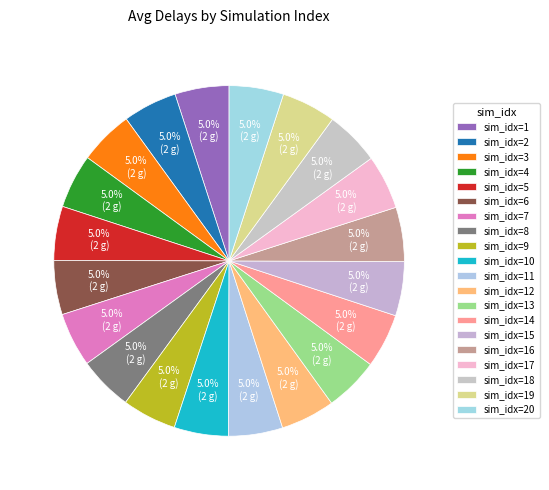

How many slices are in this pie chart?

20